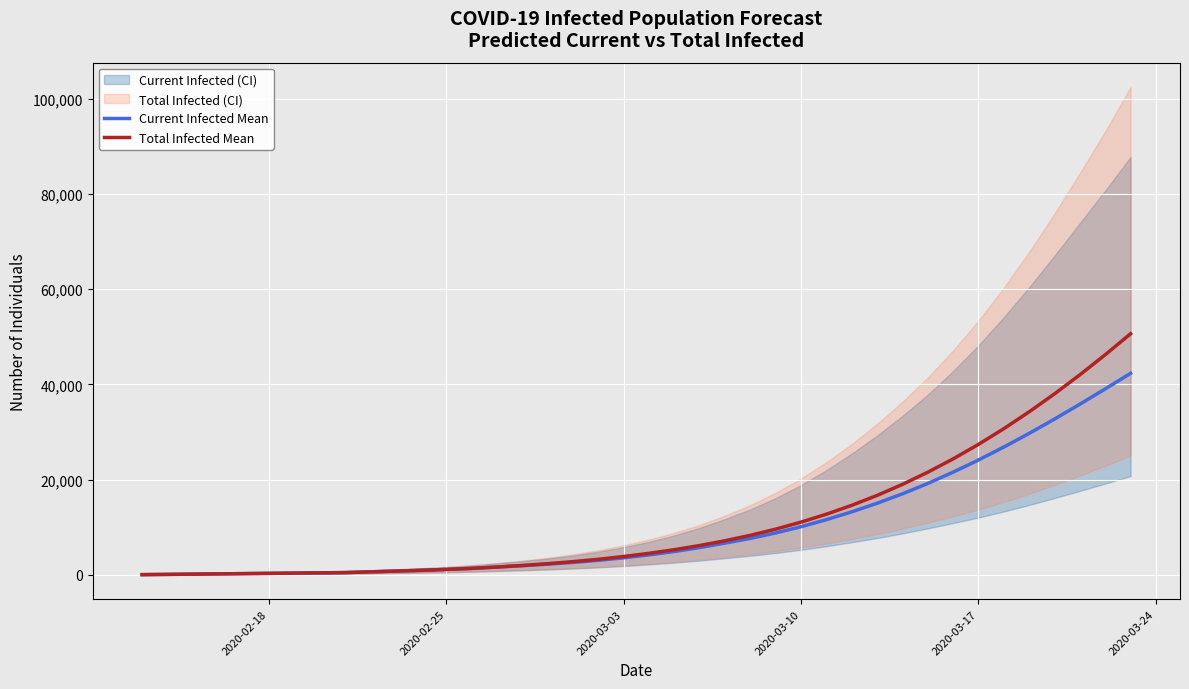

Is this an area chart (filled region under the line)?

No